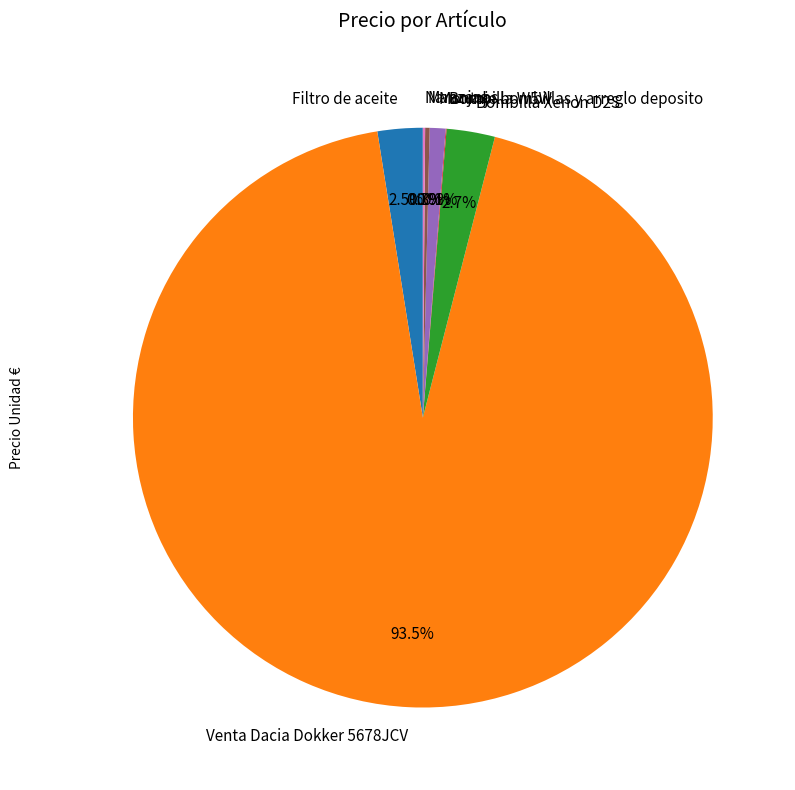

Combined, what portion of the pie is Montaje bombillas y arreglo deposito and Bombilla Xenon D2S?

3.6%